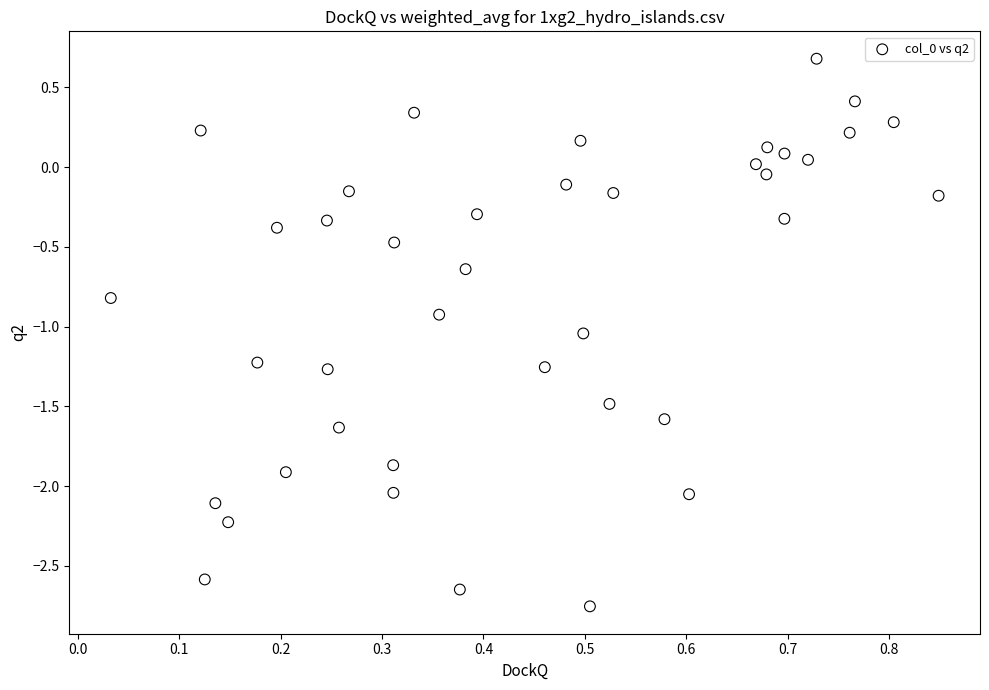

What is the range of X values (max minus min)?

0.8